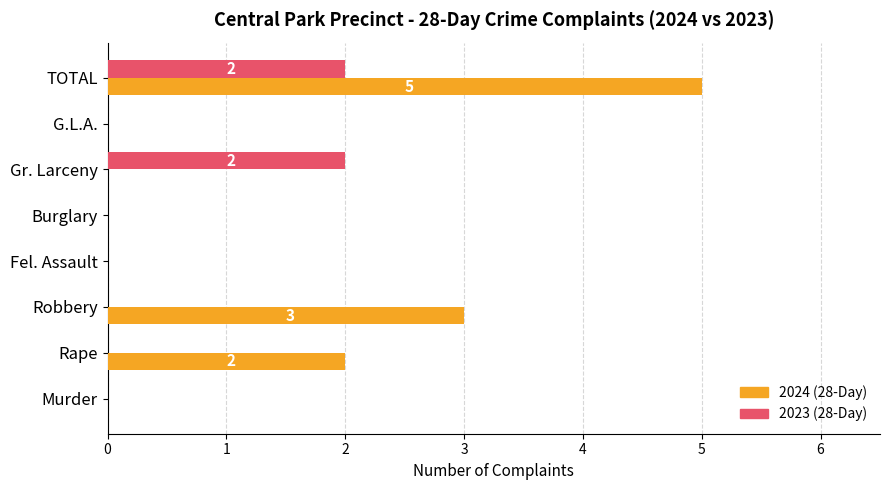

Which category has the highest value across all series?

TOTAL